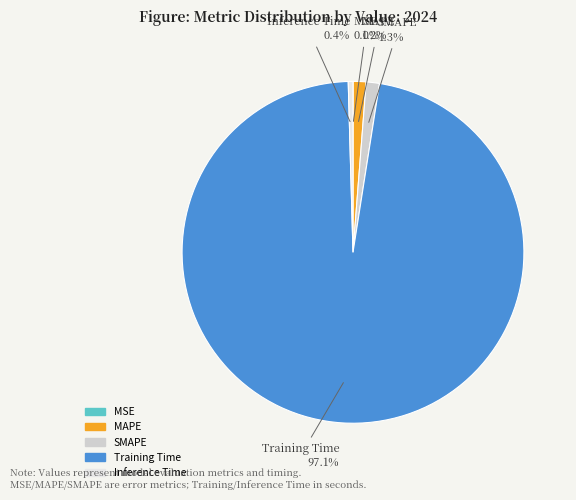

What portion of the pie excludes SMAPE?

98.7%